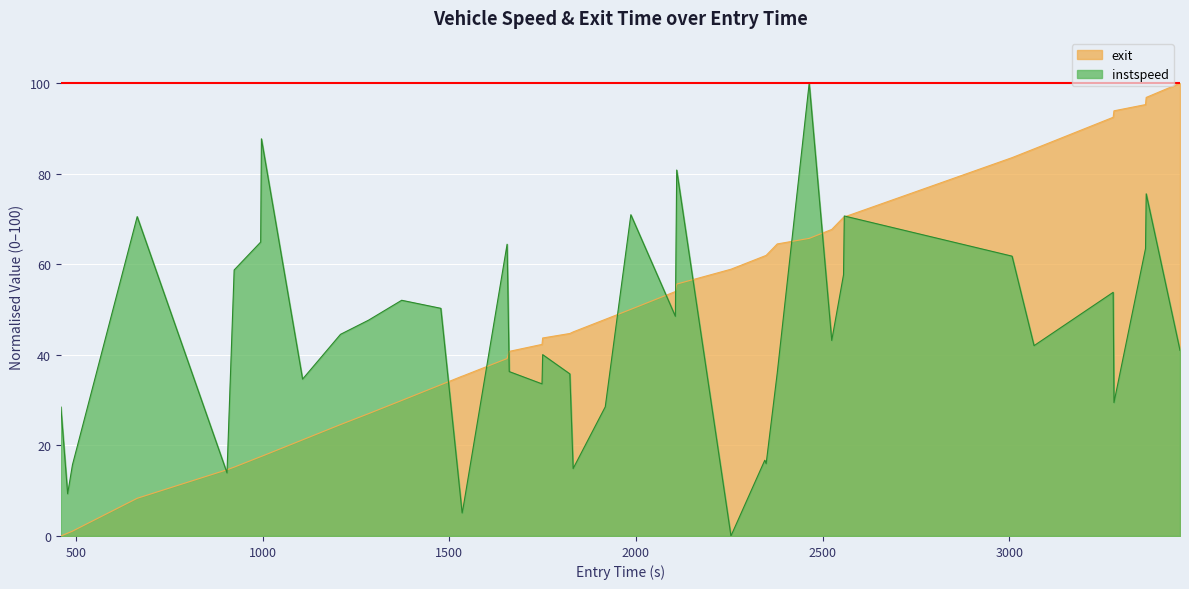

How many data points in exit are less than 45?

20